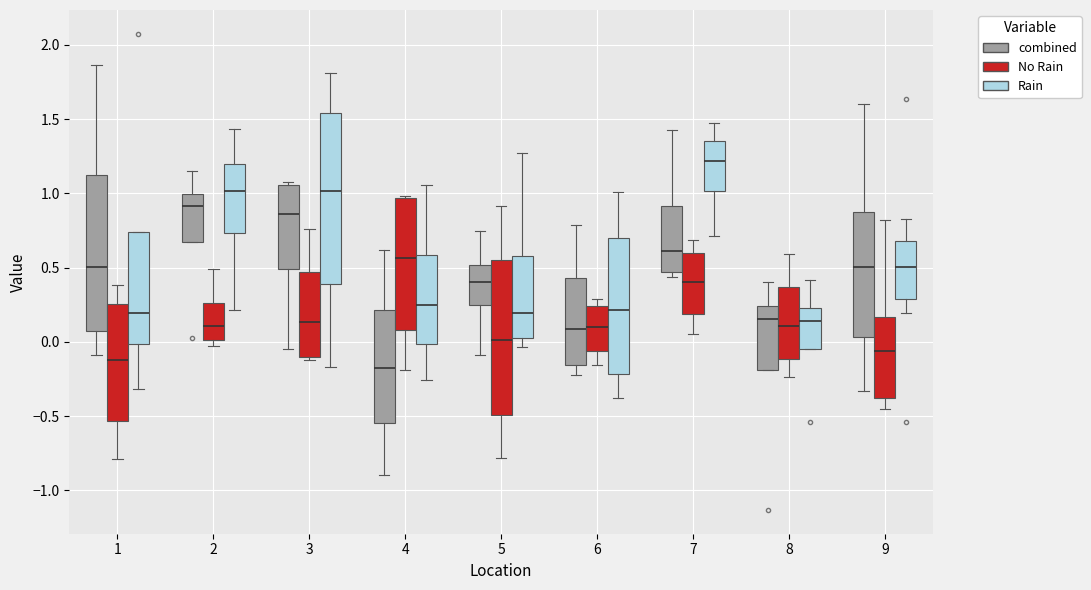

Comparing the boxes themselves (not the whiskers), which one is the tallest?

3 (Rain)